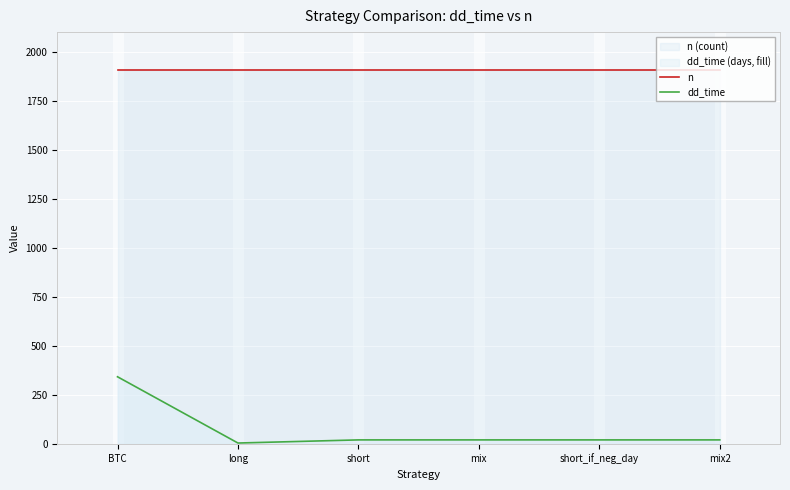

What is the maximum value shown in the chart?

1909